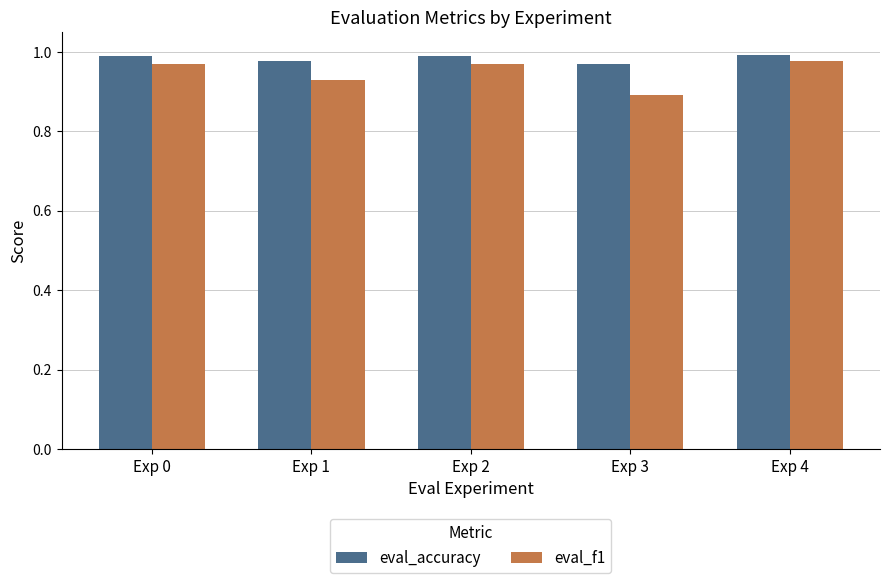

What is the sum of all eval_accuracy values?

4.9